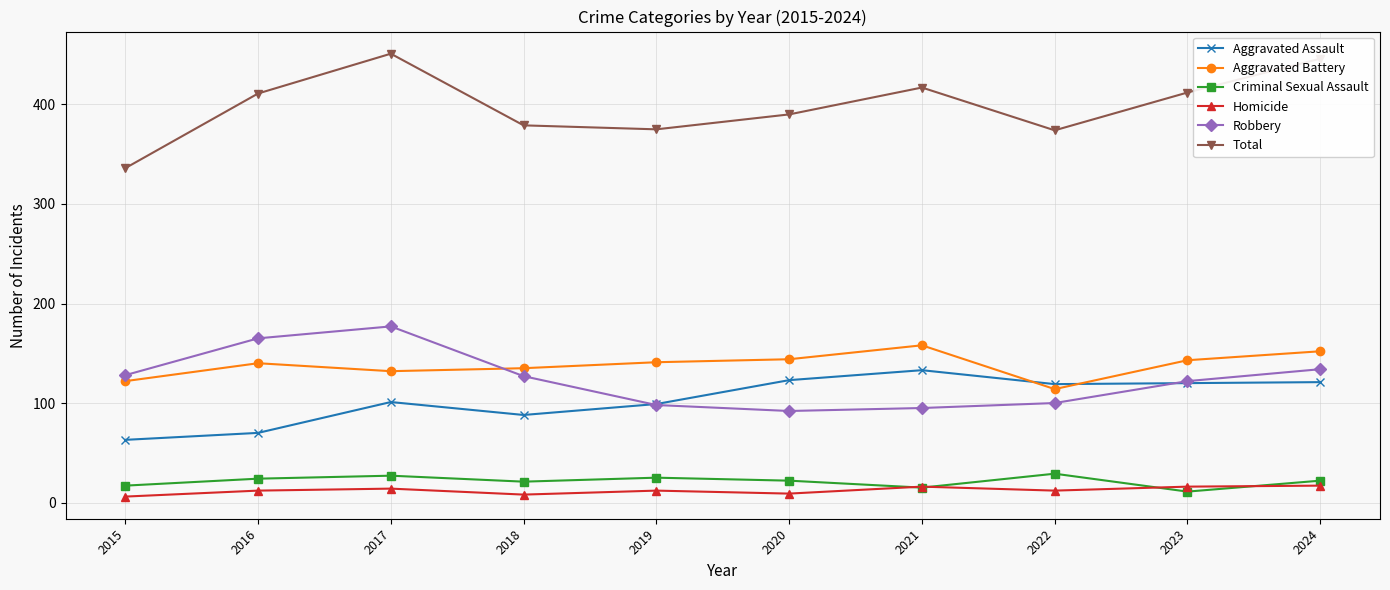

How many interior local valleys does the Criminal Sexual Assault series have?

3